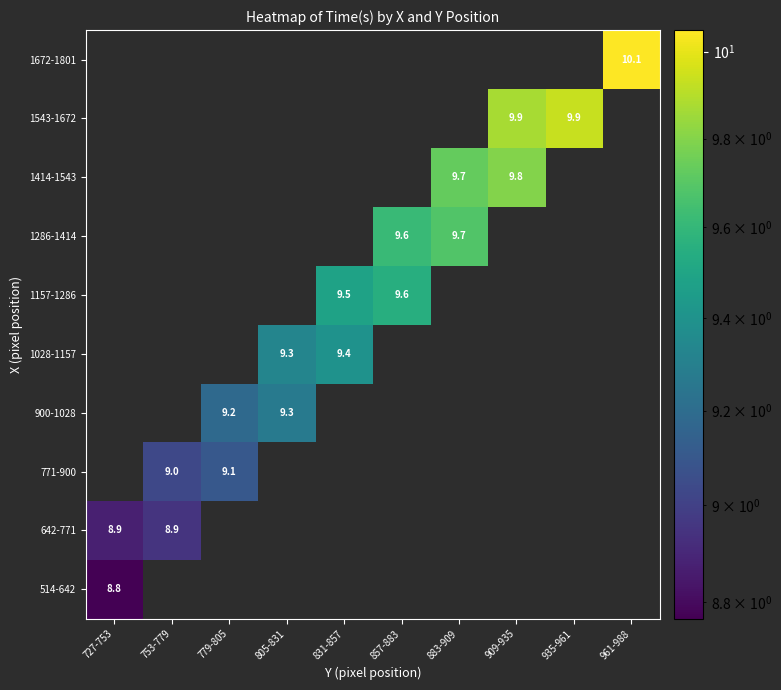

At how many categories does at least one series exceed 3?

10